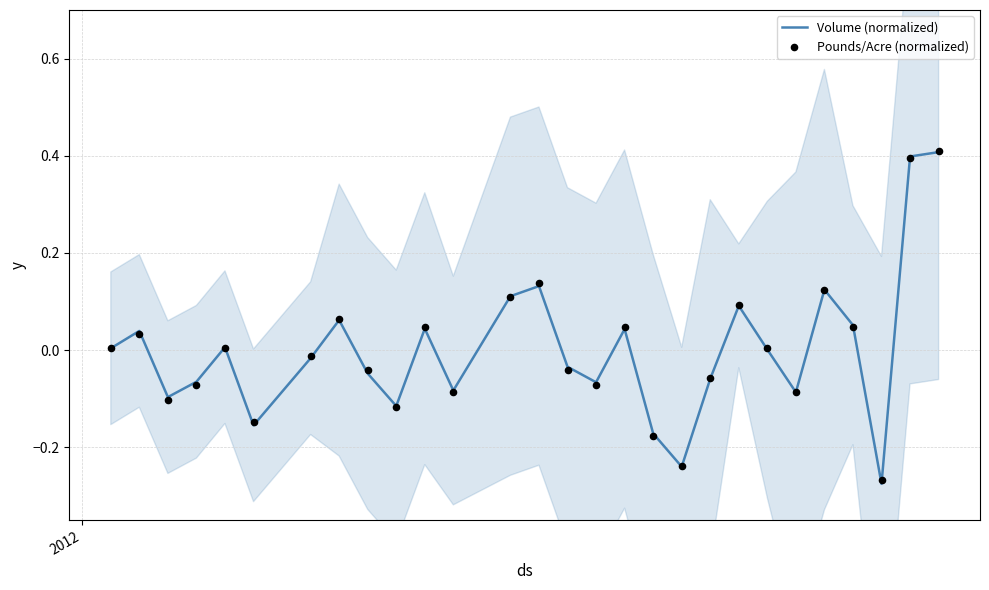

What are all the series names shown in the legend?

Volume (normalized), Pounds/Acre (normalized)